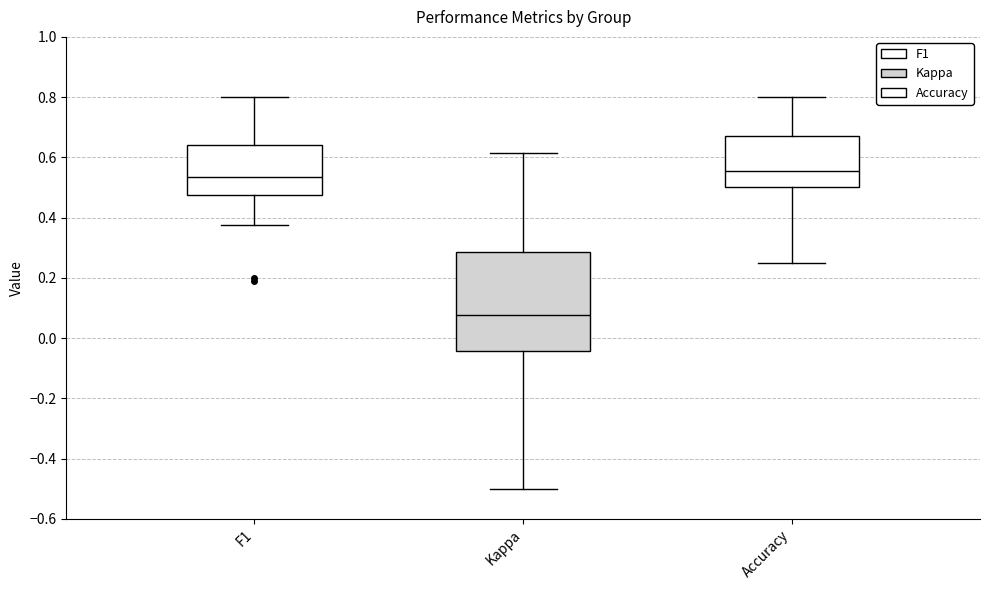

Reading left to right, read every box against the y-axis: the position of its median line, the range the box covers, and the ends of its whiskers. The values are not printed on the chart, so give them approximately, as read against the axis.

F1: median 0.54, box 0.48 to 0.64, whiskers 0.38 to 0.80
Kappa: median 0.08, box -0.04 to 0.28, whiskers -0.50 to 0.62
Accuracy: median 0.56, box 0.50 to 0.68, whiskers 0.26 to 0.80